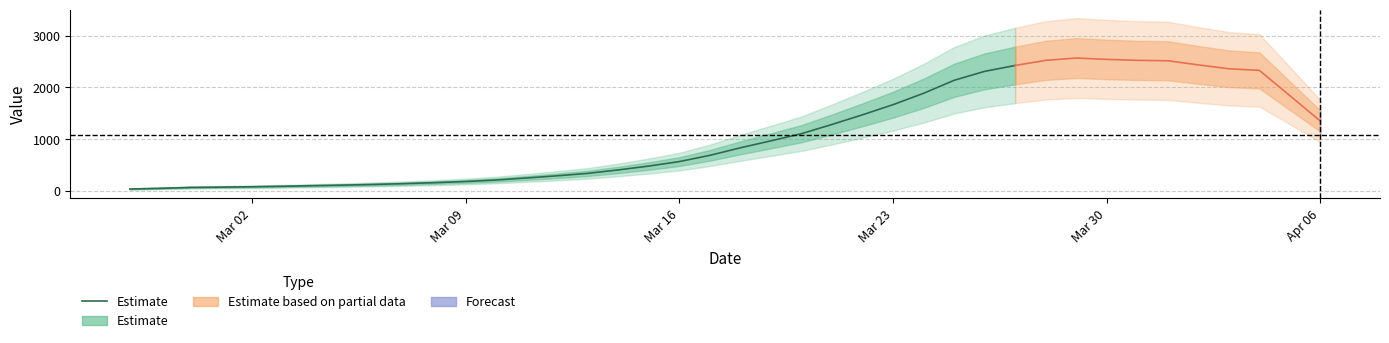

What is the difference between the maximum and minimum values?

2384.8